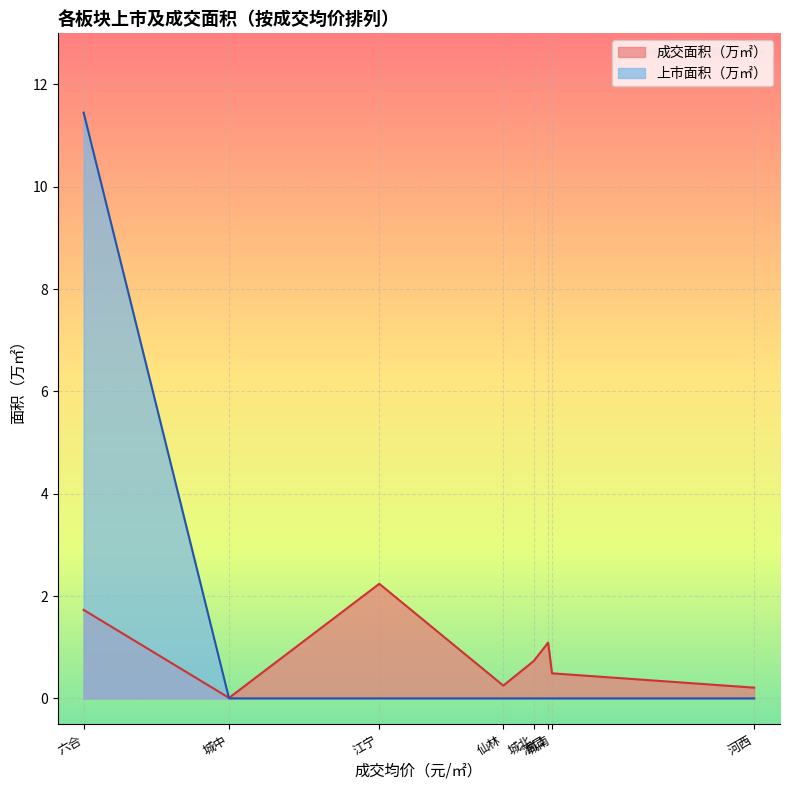

Is it true that 成交面积（万㎡） equals 0.2 at 仙林?

True